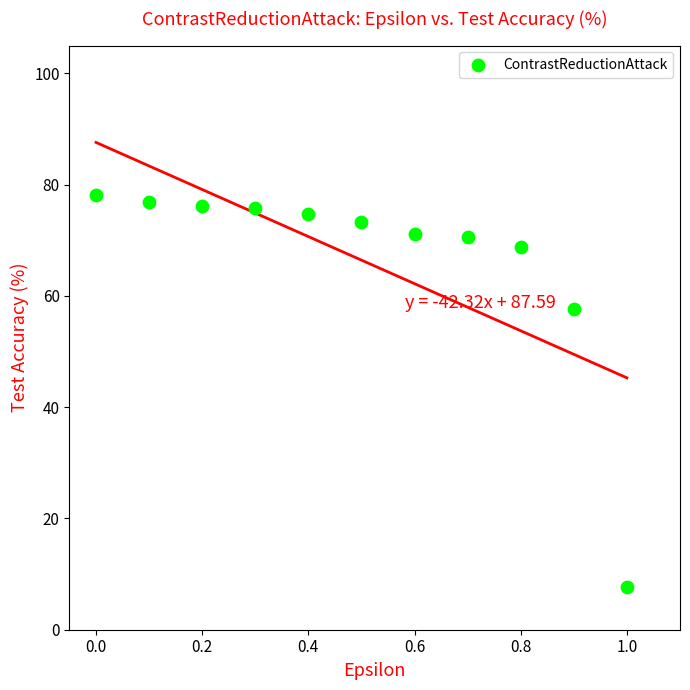

What Y value in the scatter plot is closest to 42?

57.7